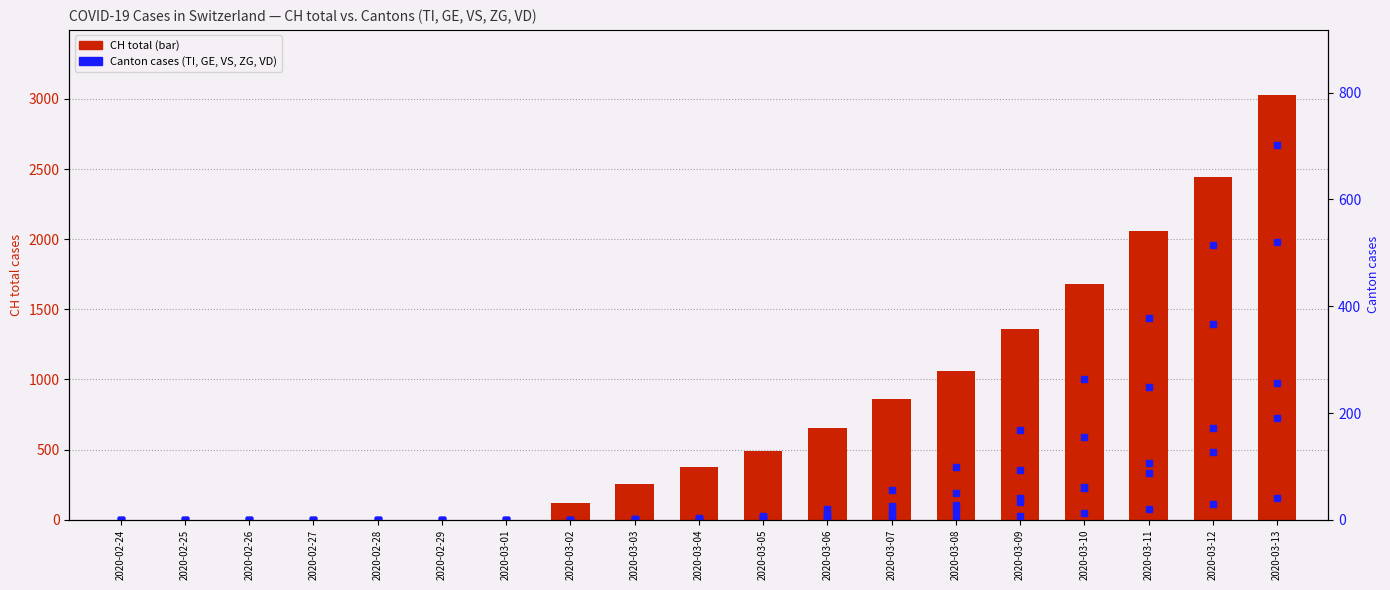

True or false: TI has a value of 7 at 2020-03-05.

True